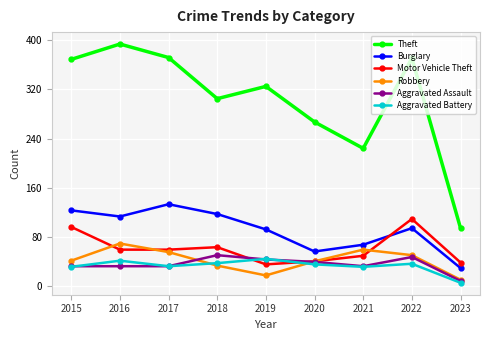

True or false: Aggravated Battery has more than 1 points higher than both neighbors.

True